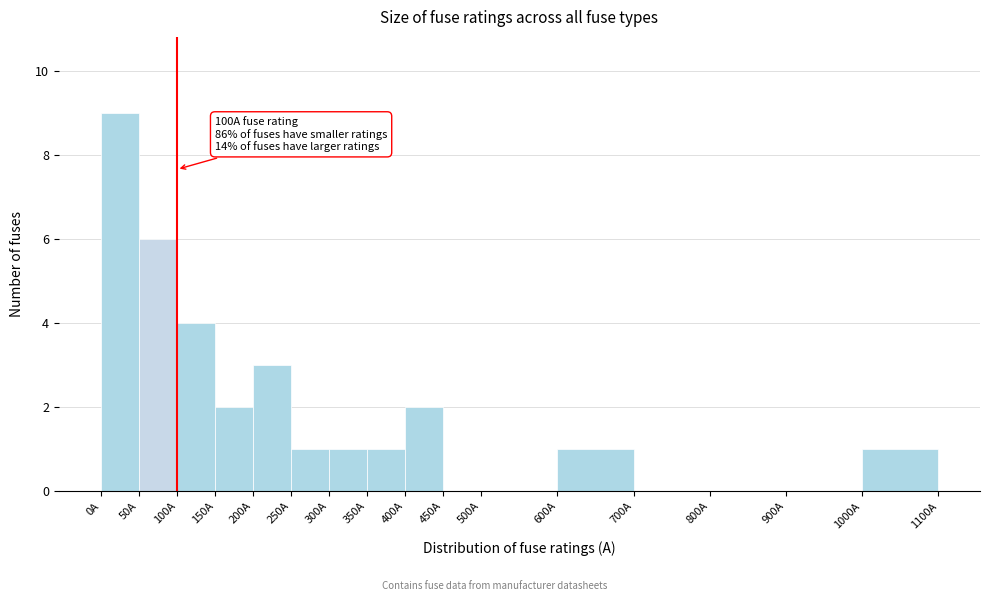

Over which range of the x-axis is the bar tallest?

0 to 50